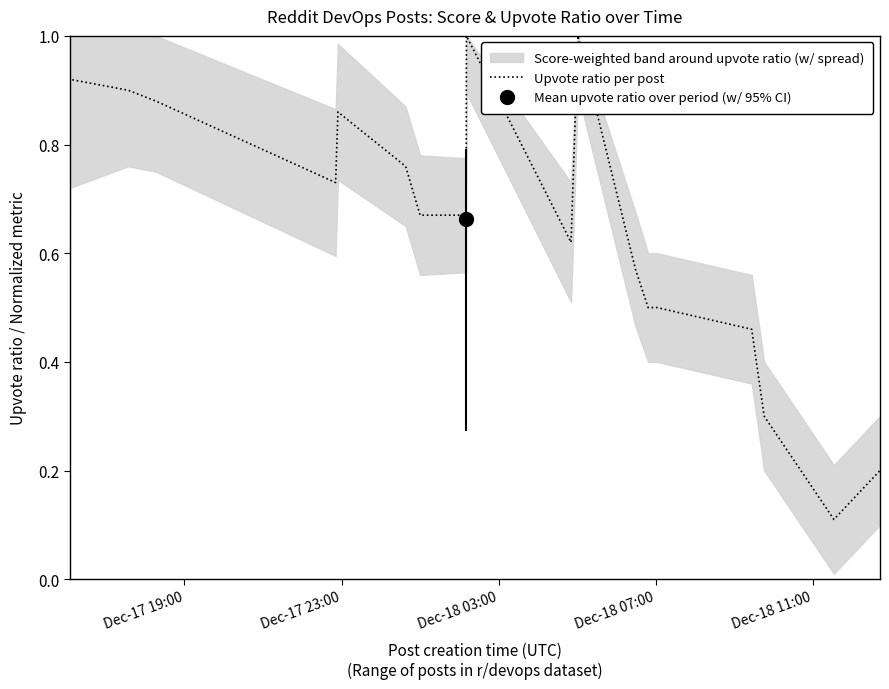

What is the highest value of the Upvote ratio per post series?

1.0